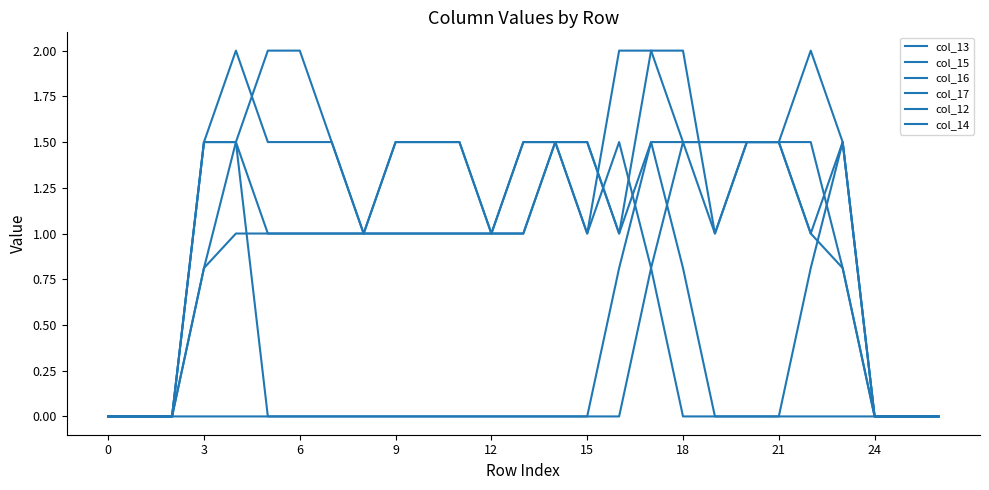

Does the chart have visible grid lines?

No